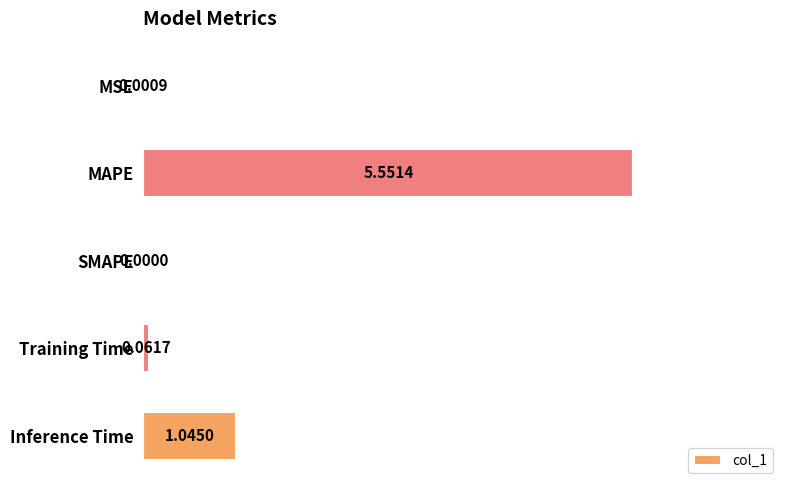

Which has a higher value, Training Time or MSE?

Training Time